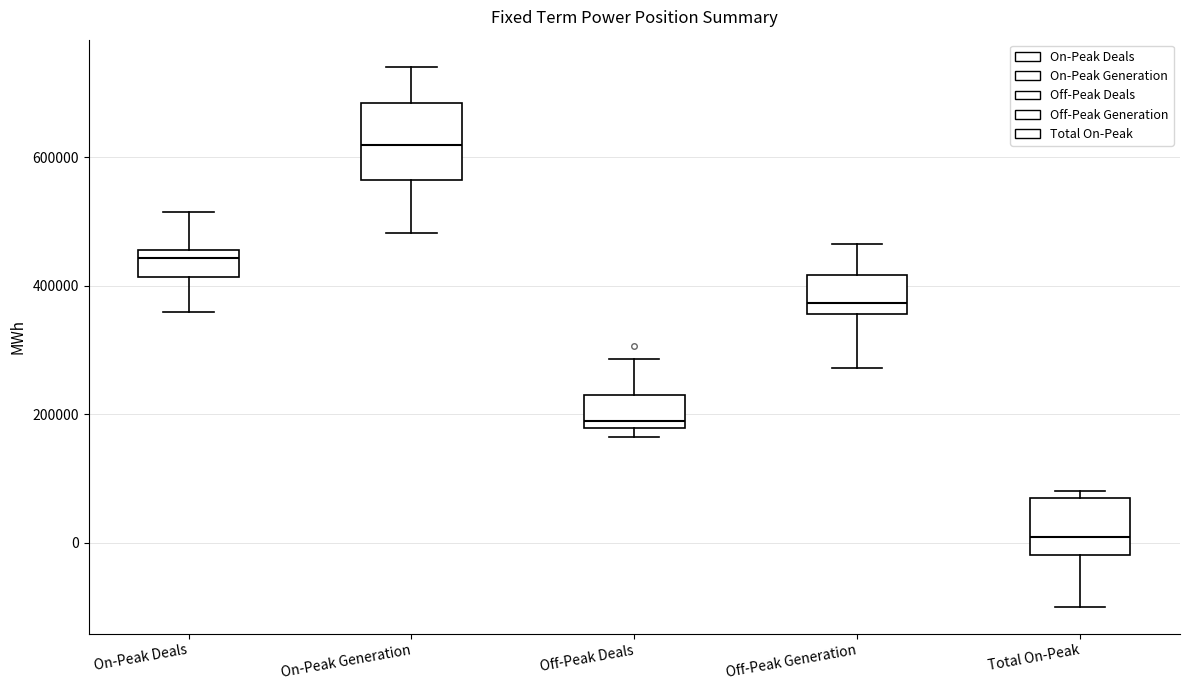

Comparing the boxes themselves (not the whiskers), which one is the tallest?

On-Peak Generation